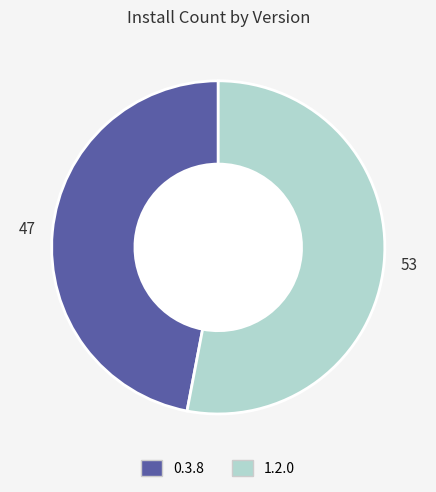

What is the ratio of the value at 0.3.8 to the value at 1.2.0?

0.9